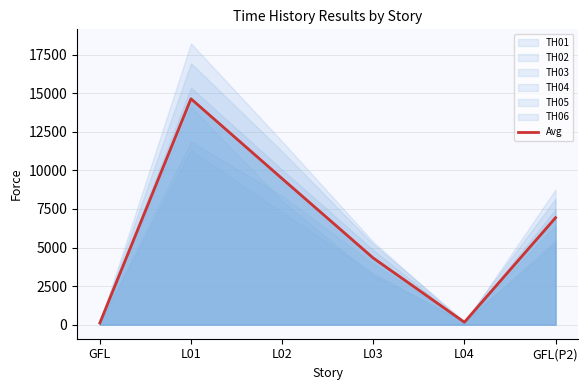

What position from the left is L02?

3